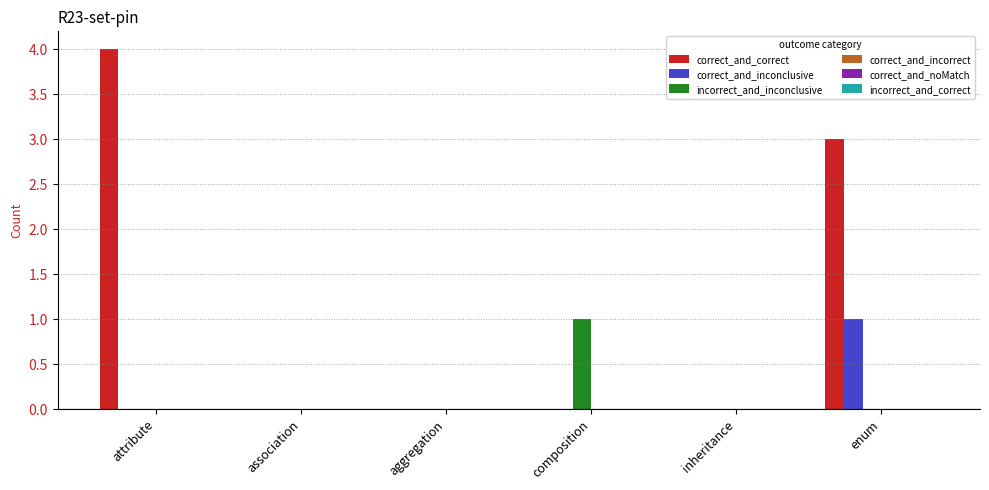

How many data points does each series have?

6